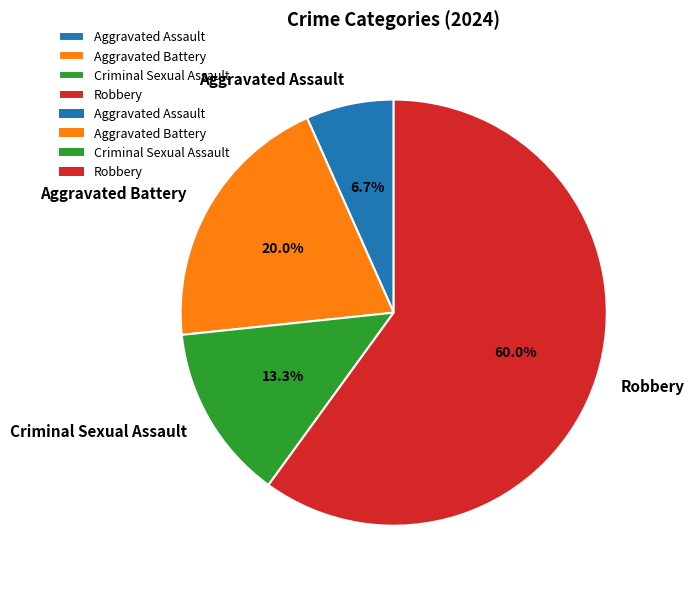

Do Robbery and Aggravated Assault together represent more than half of the pie?

Yes